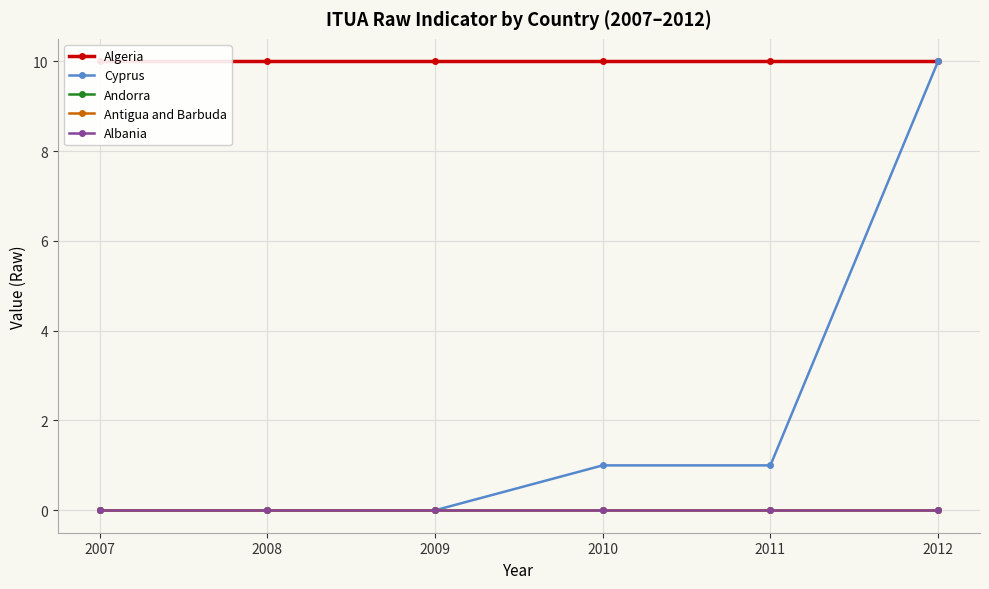

List the labels in order of Andorra value, largest first.

2007, 2008, 2009, 2010, 2011, 2012